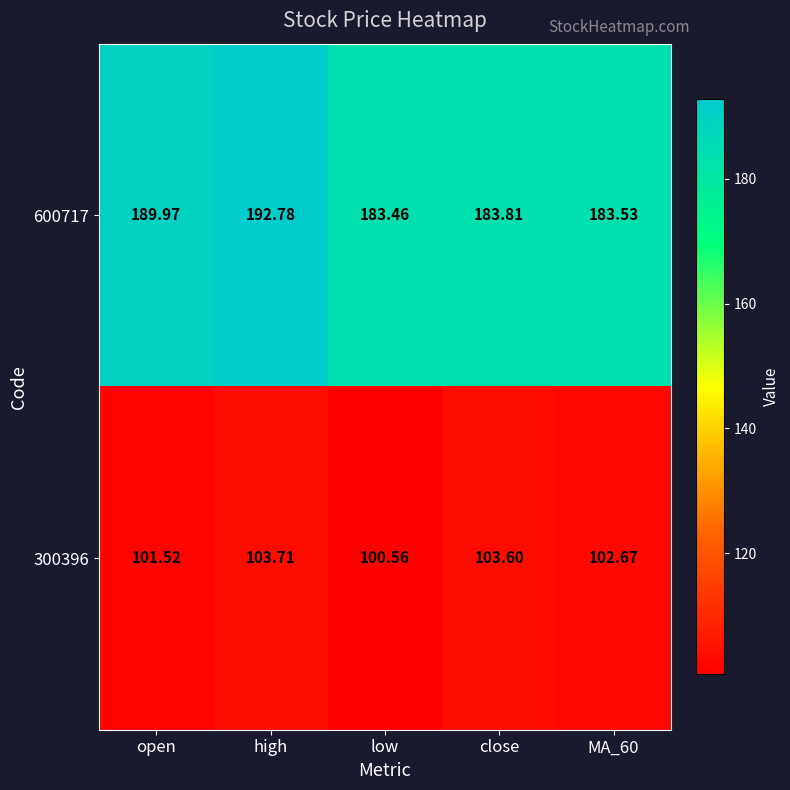

List the series in order of their peak value, highest first.

600717, 300396